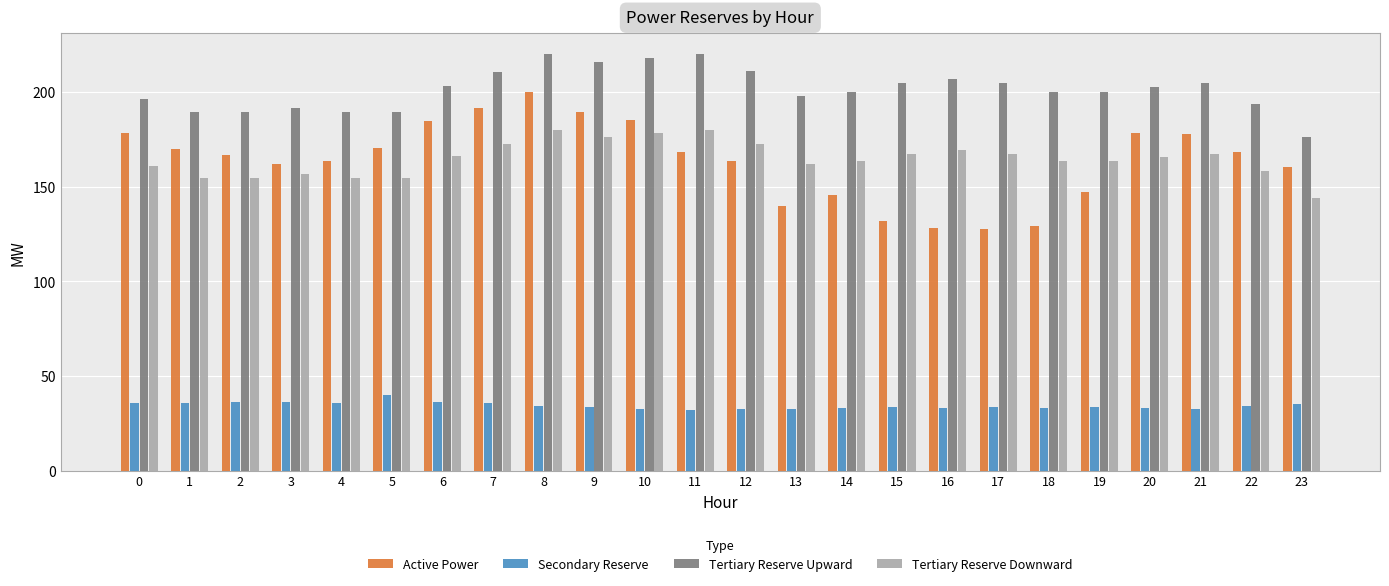

What is the lowest value of the Active Power series?

127.7